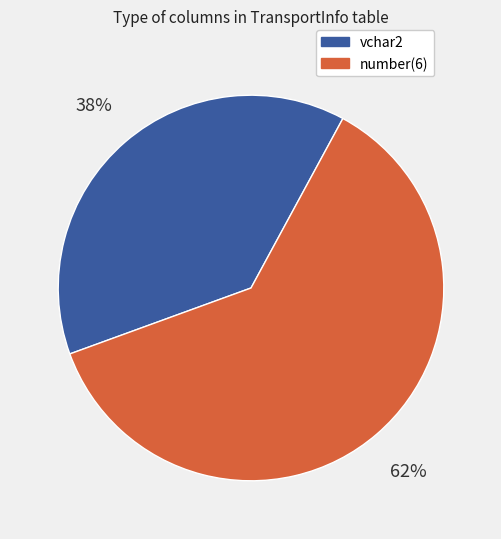

Which has a higher value, vchar2 or number(6)?

number(6)